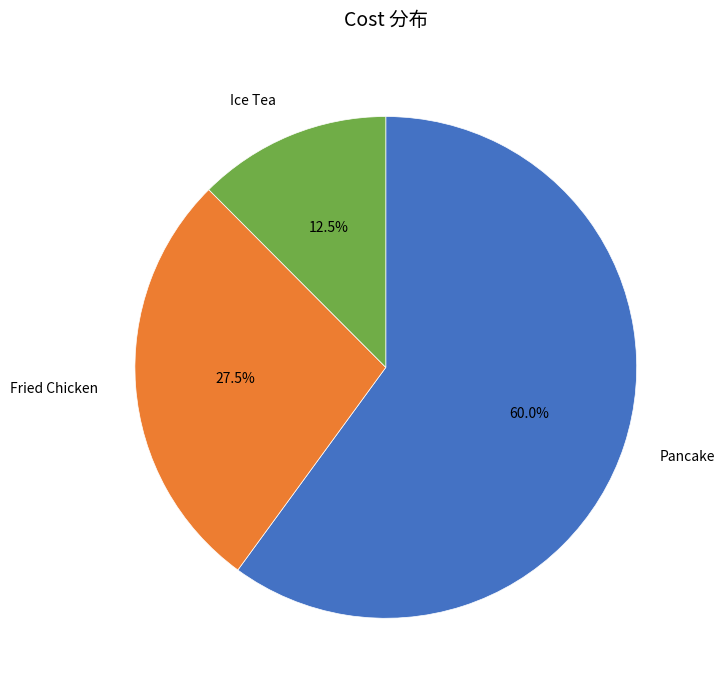

To the nearest percent, what is the average slice percentage?

33%